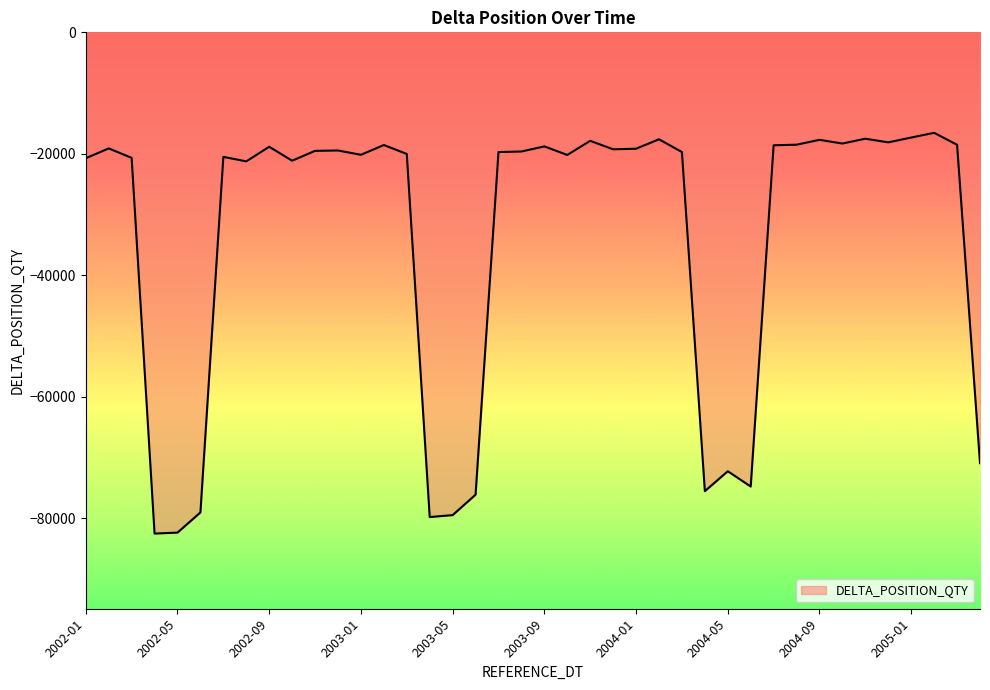

What is the difference between the maximum and minimum values?

65954.1